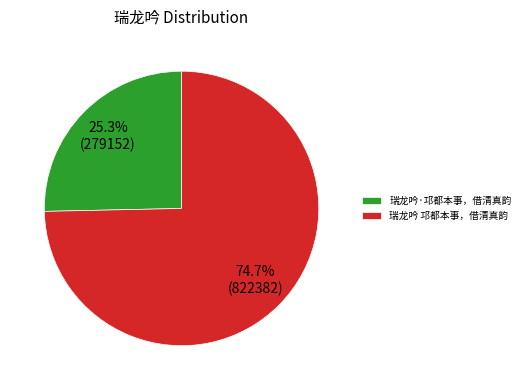

To the nearest percent, what is the combined percentage of 瑞龙吟·邛都本事，借清真韵 and 瑞龙吟 邛都本事，借清真韵?

100%